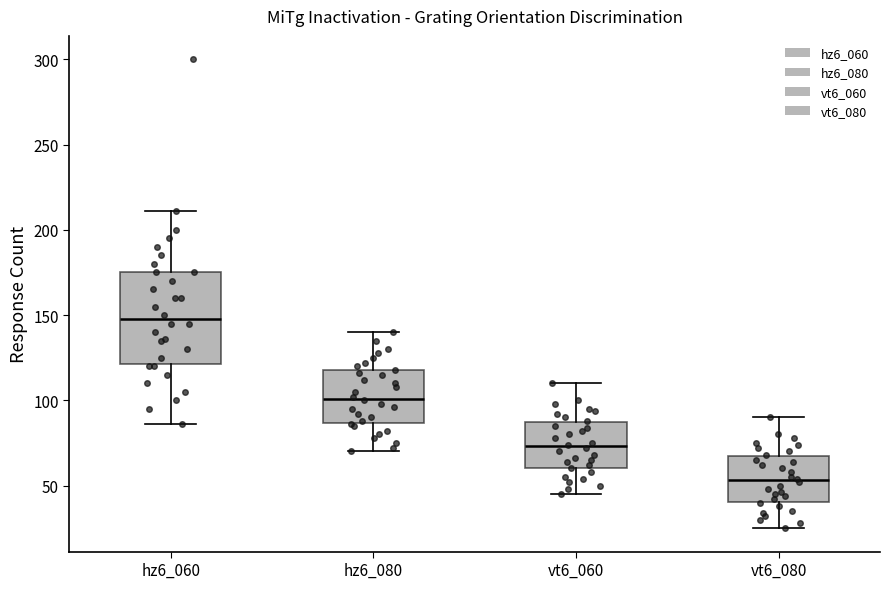

Which box has the lowest median line?

vt6_080